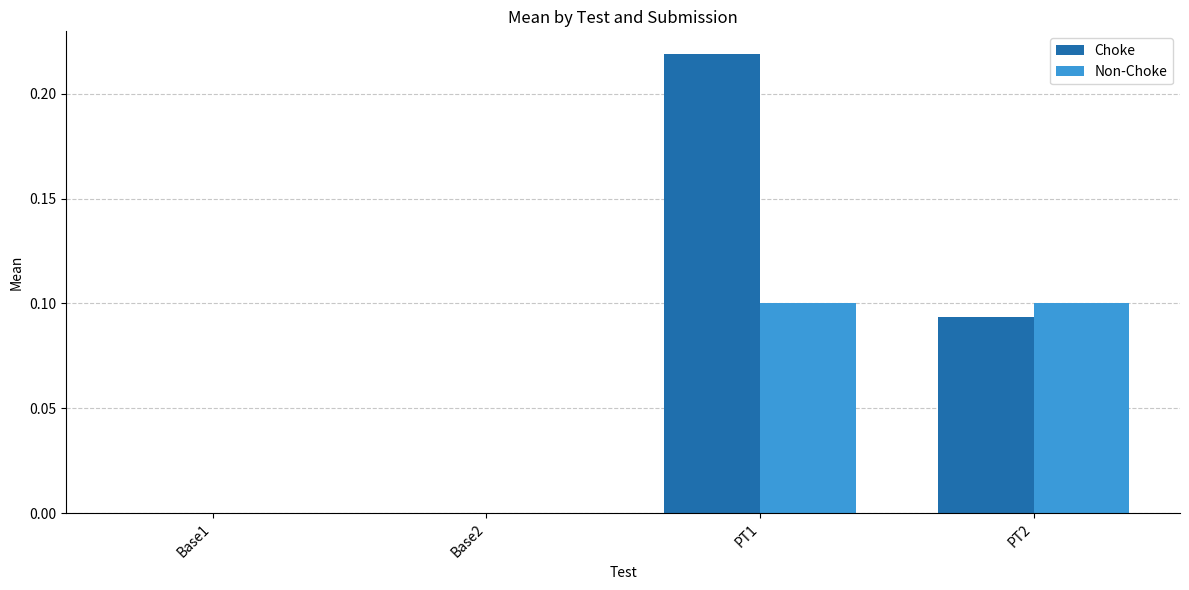

The value of Choke at PT2 is 0.0. True or false?

False